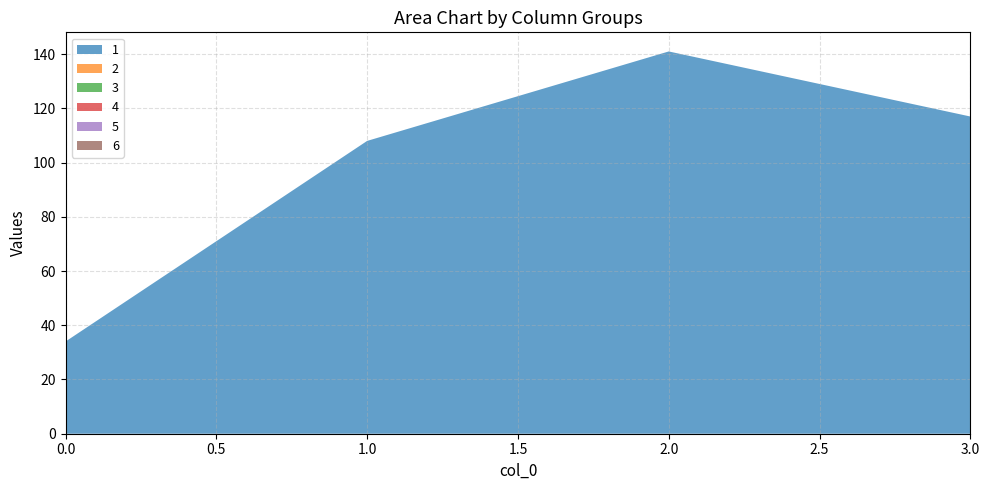

Reading left to right, extract all data points from this chart.

1: 0=34	1=108	2=141	3=117
2: 0=0	1=0	2=0	3=0
3: 0=0	1=0	2=0	3=0
4: 0=0	1=0	2=0	3=0
5: 0=0	1=0	2=0	3=0
6: 0=0	1=0	2=0	3=0